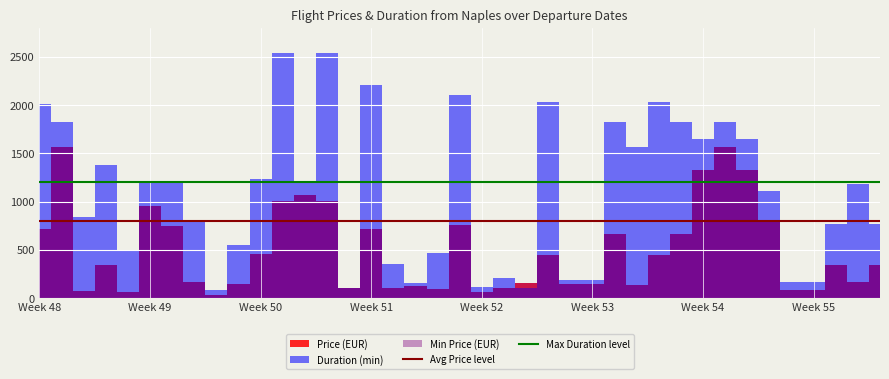

True or false: Avg Price level and Max Duration level cross at least once.

False